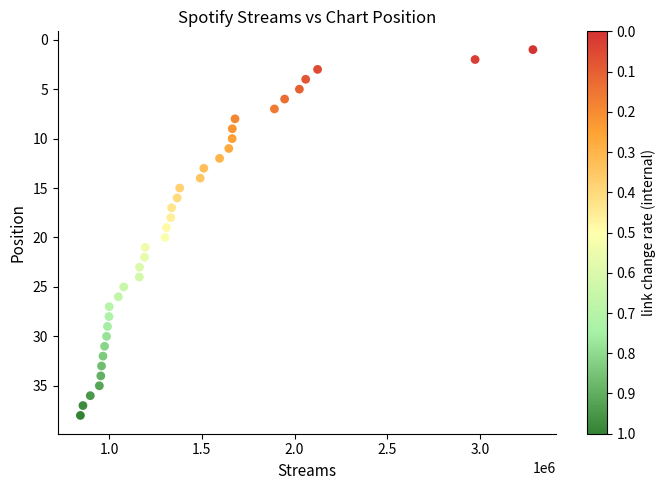

What is the range of Y values (max minus min)?

37